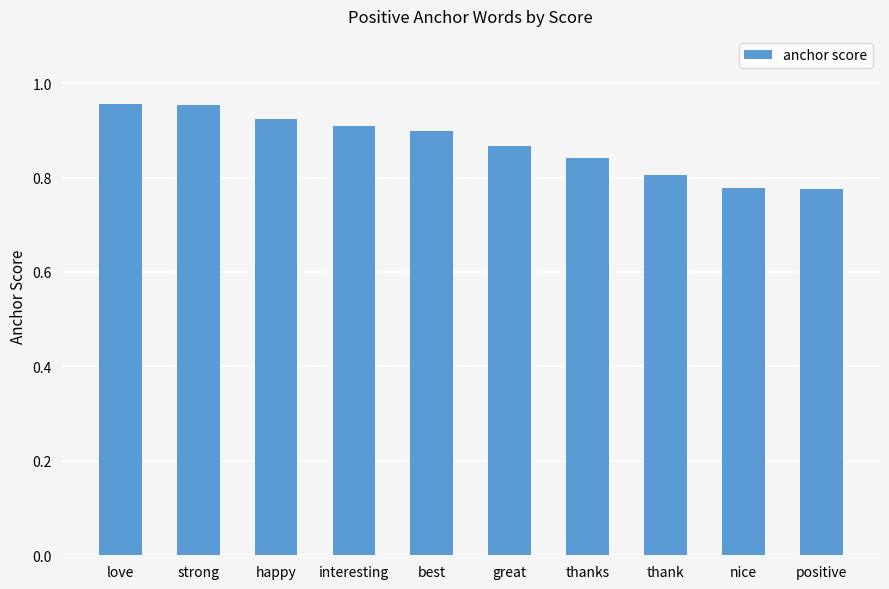

What position from the right is nice?

2